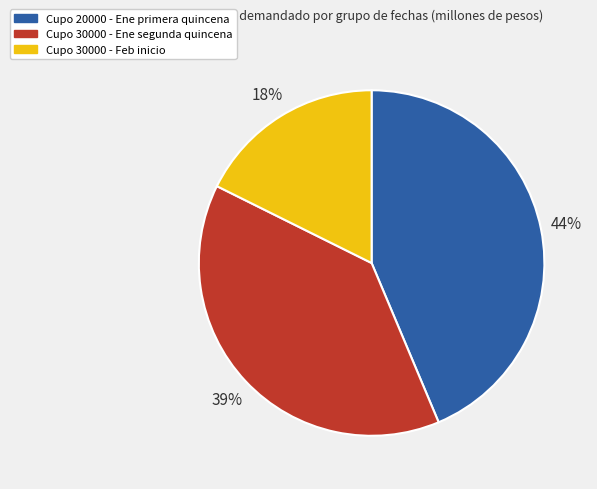

Rank the categories by value from lowest to highest.

Cupo 30000 - Feb inicio, Cupo 30000 - Ene segunda quincena, Cupo 20000 - Ene primera quincena